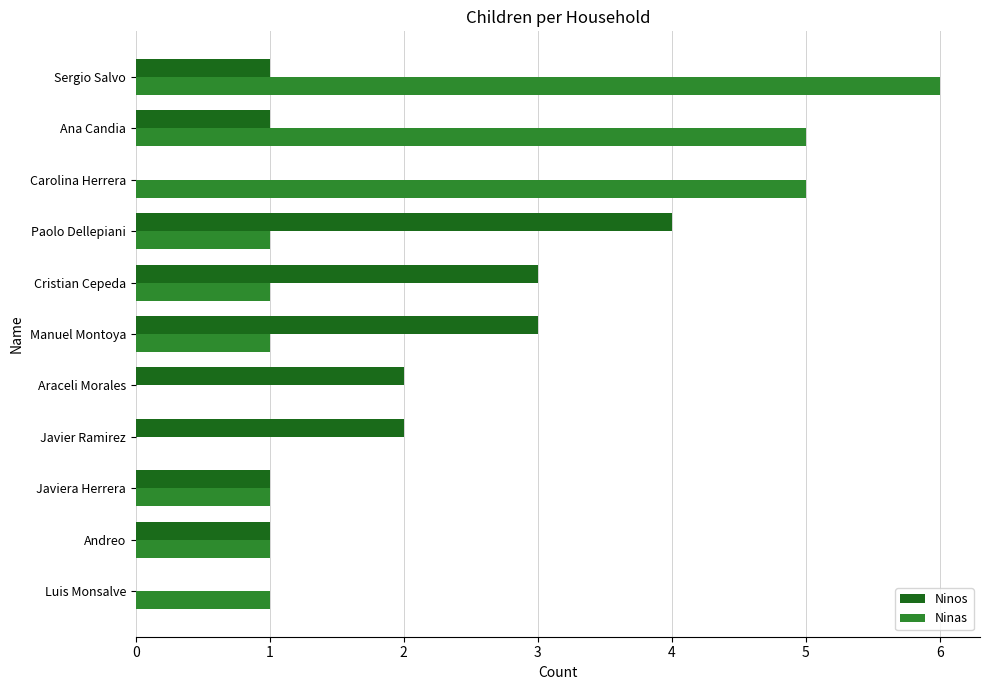

Which series has the widest spread of values?

Ninas